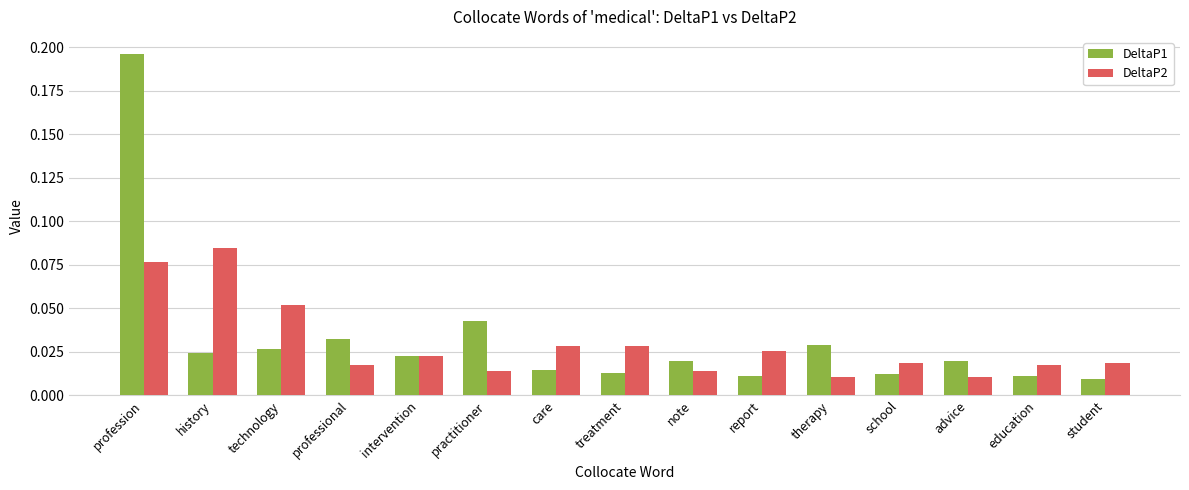

How many DeltaP2 values are between 0 and 1?

15